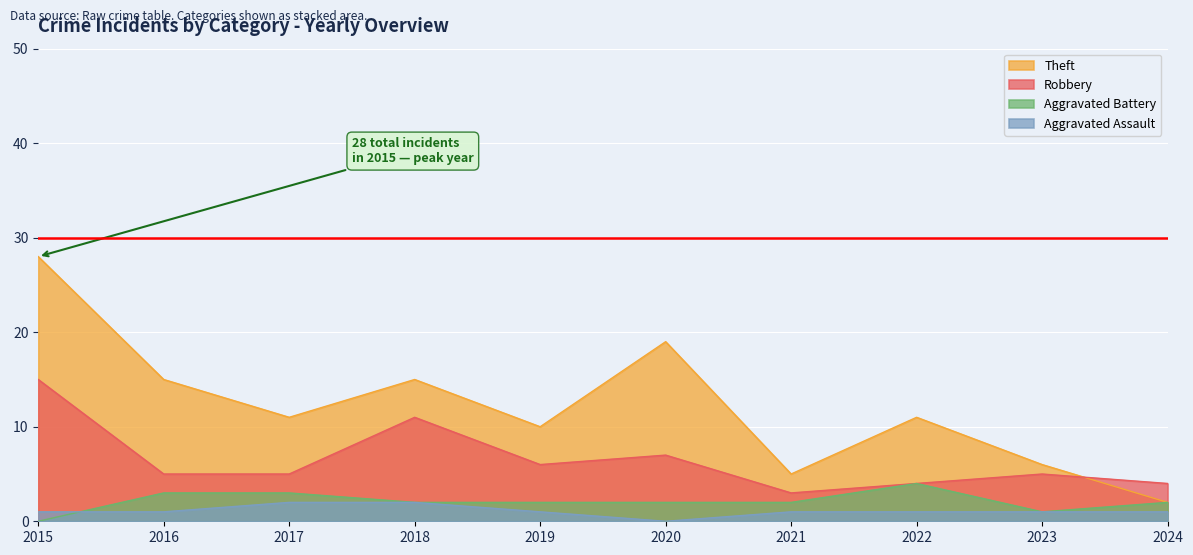

Reading left to right, transcribe all the data shown in this chart.

Aggravated Assault: 2015=1	2016=1	2017=2	2018=2	2019=1	2020=0	2021=1	2022=1	2023=1	2024=1
Aggravated Battery: 2015=0	2016=3	2017=3	2018=2	2019=2	2020=2	2021=2	2022=4	2023=1	2024=2
Robbery: 2015=15	2016=5	2017=5	2018=11	2019=6	2020=7	2021=3	2022=4	2023=5	2024=4
Theft: 2015=28	2016=15	2017=11	2018=15	2019=10	2020=19	2021=5	2022=11	2023=6	2024=2